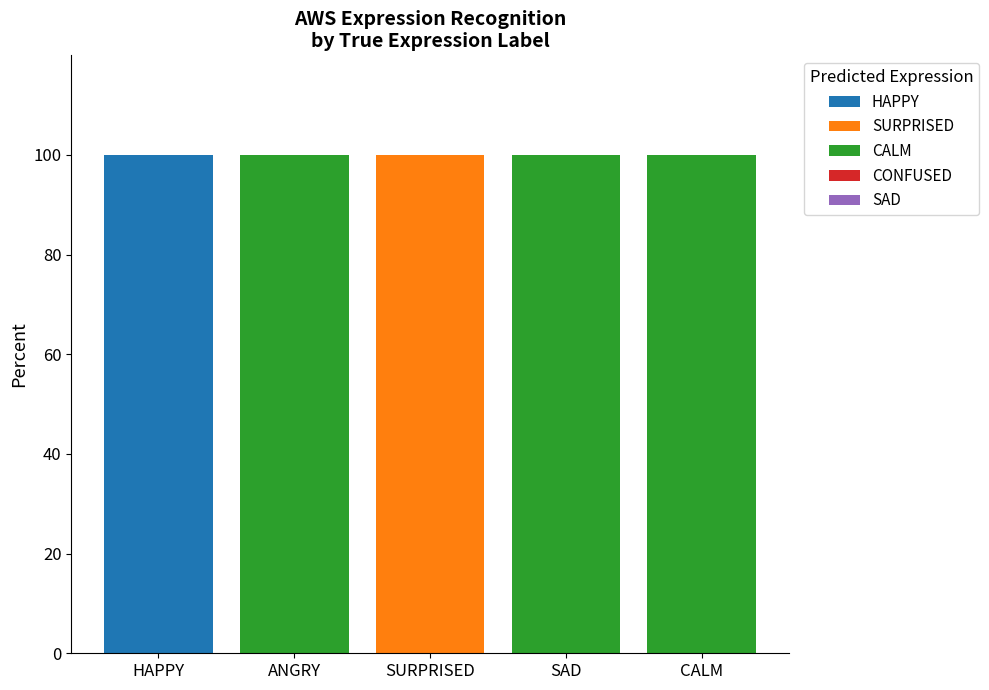

Are the bars grouped side by side (vs. stacked)?

No